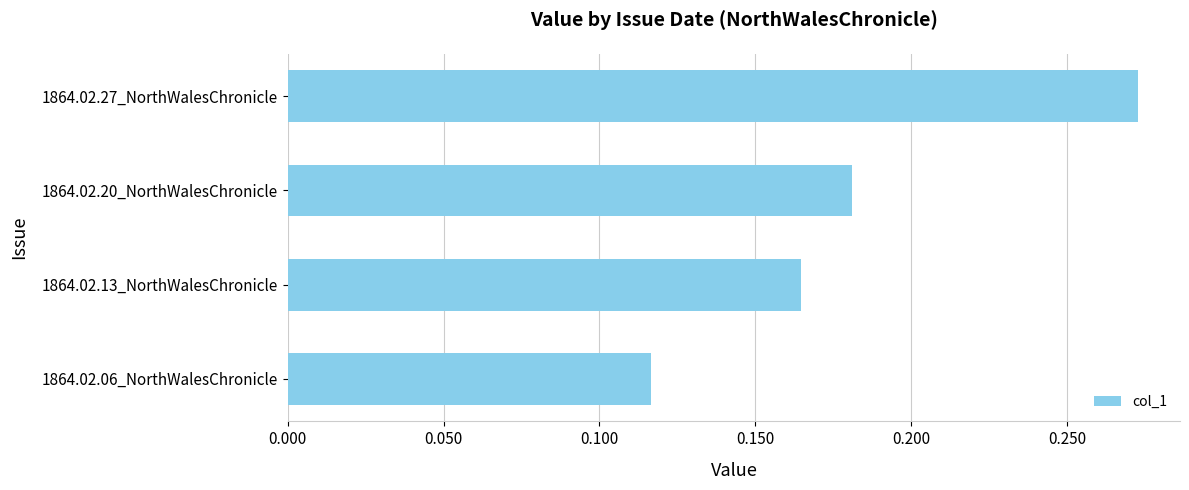

What is the sum of all values?

0.7